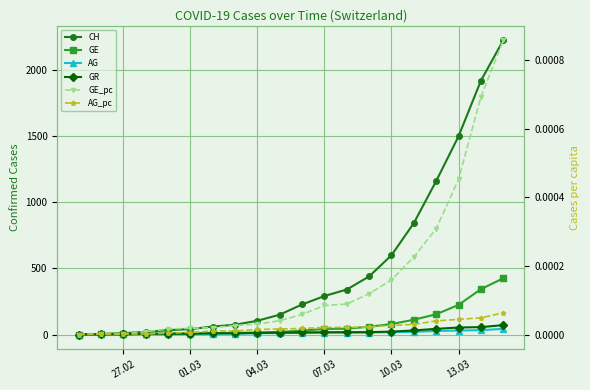

At which label is GE_pc closest to 0?

27.02